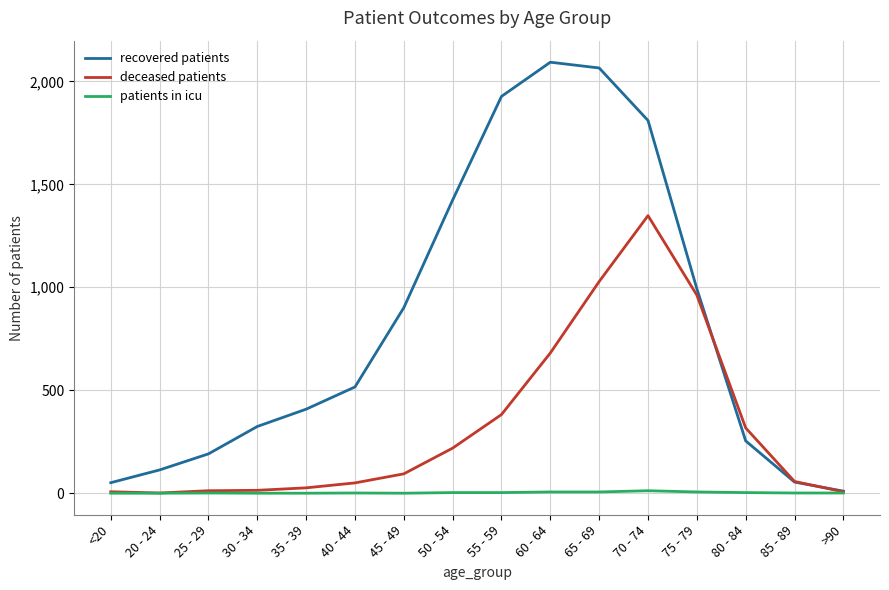

True or false: patients in icu has a value of 12 at 70 - 74.

True